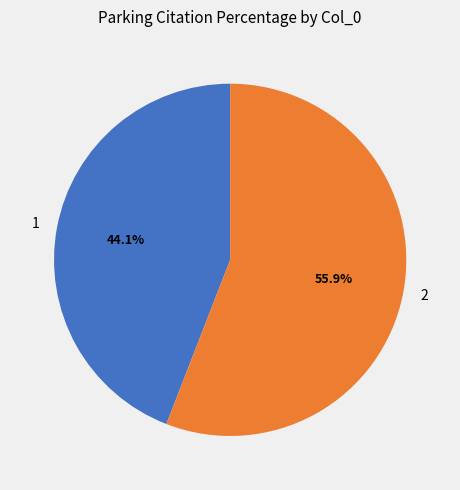

What is the largest slice in the pie chart?

2